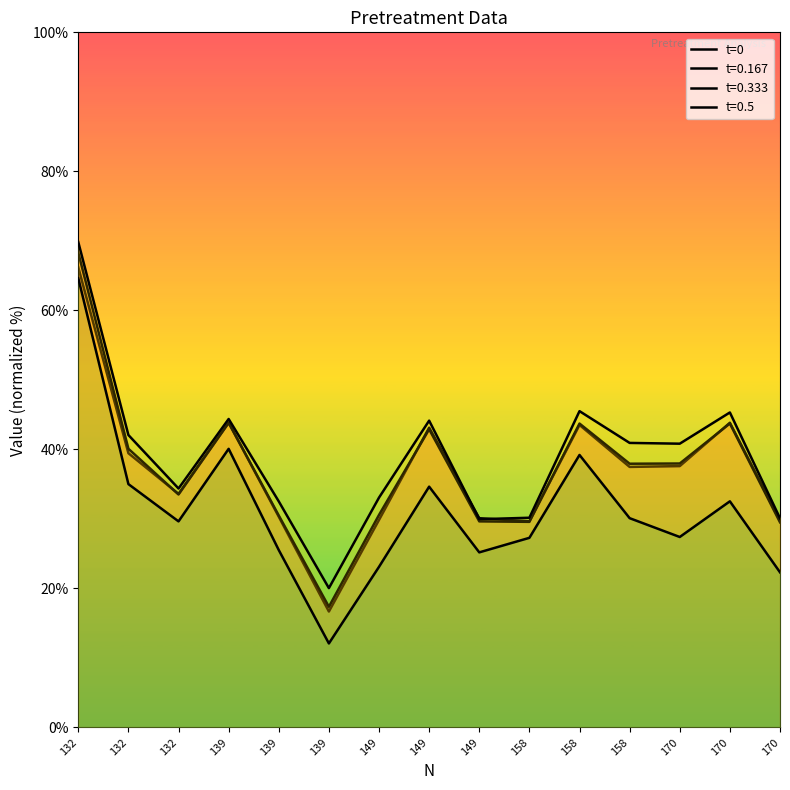

What is the change in value from 158 to 170?

+7.9